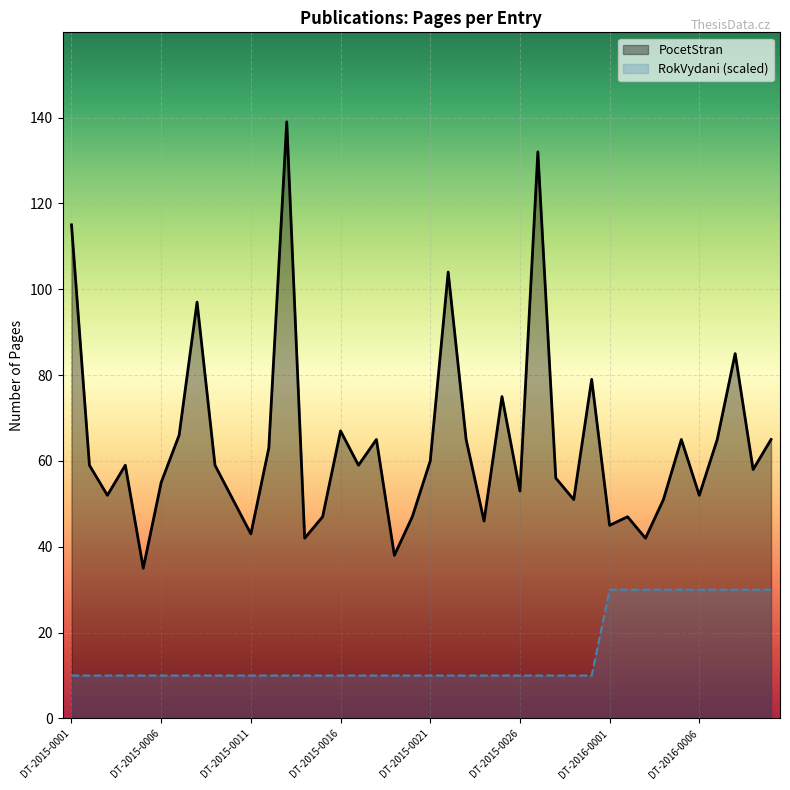

Which series changed the most between DT-2015-0007 and DT-2015-0020?

PocetStran